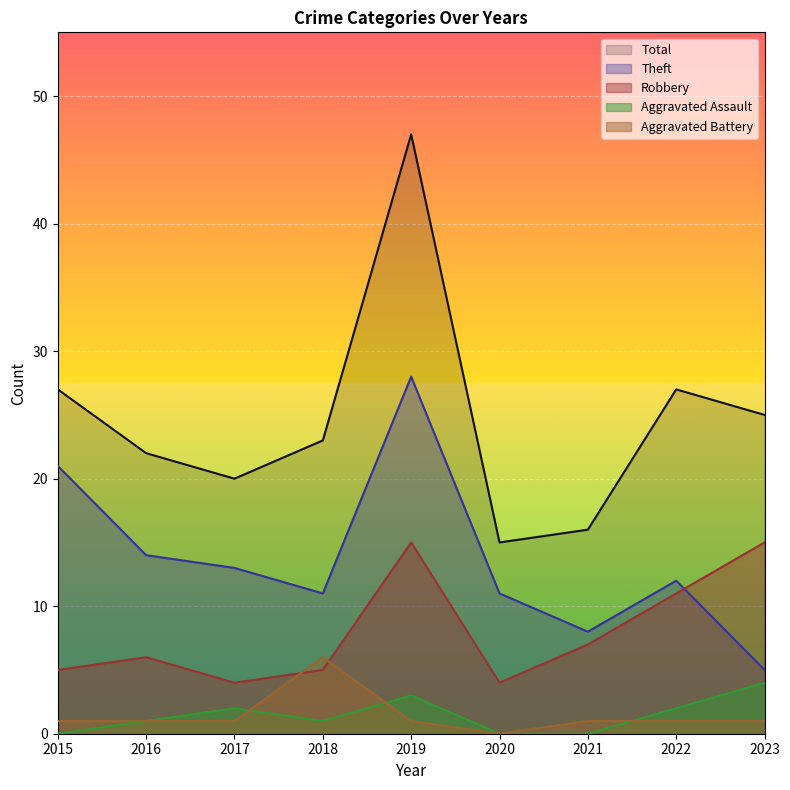

True or false: Aggravated Battery and Theft cross at least once.

False